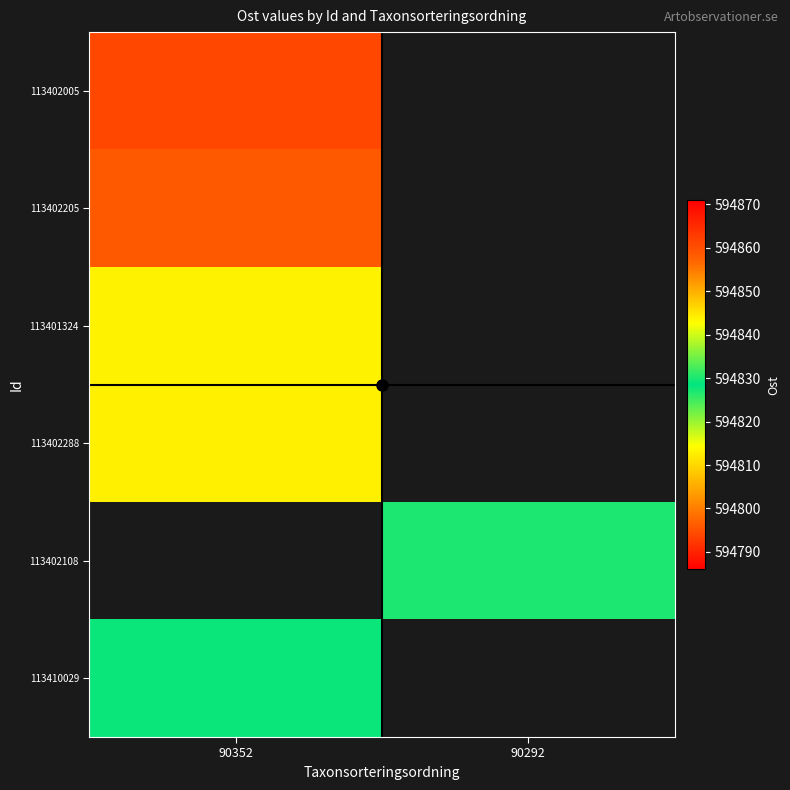

How many values in 113402205 are above zero?

1